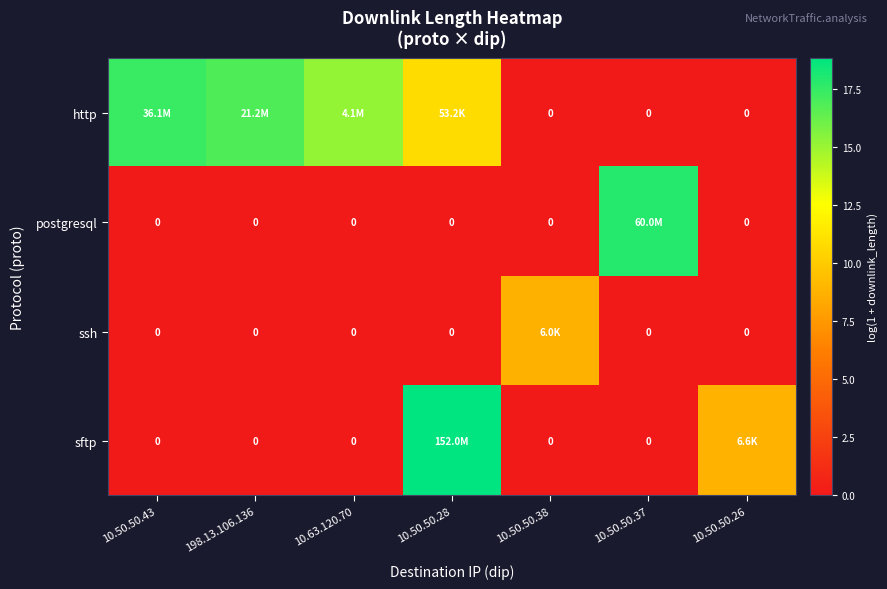

At which category is the sum across all series the highest?

10.50.50.28